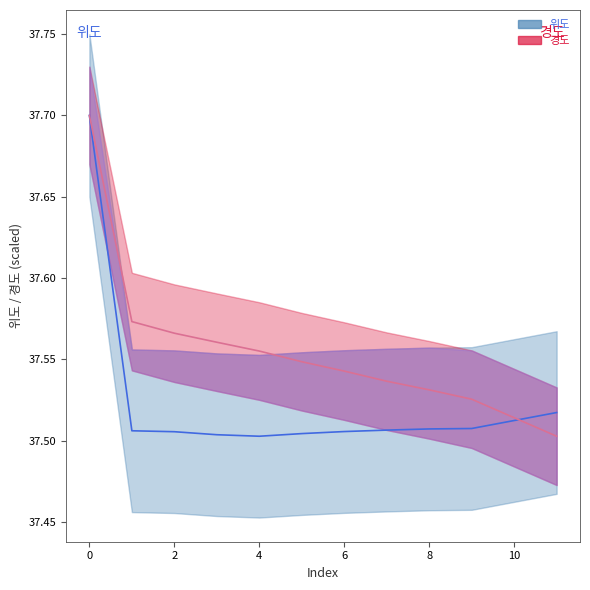

Is it true that 경도 equals 62.7 at 1?

False